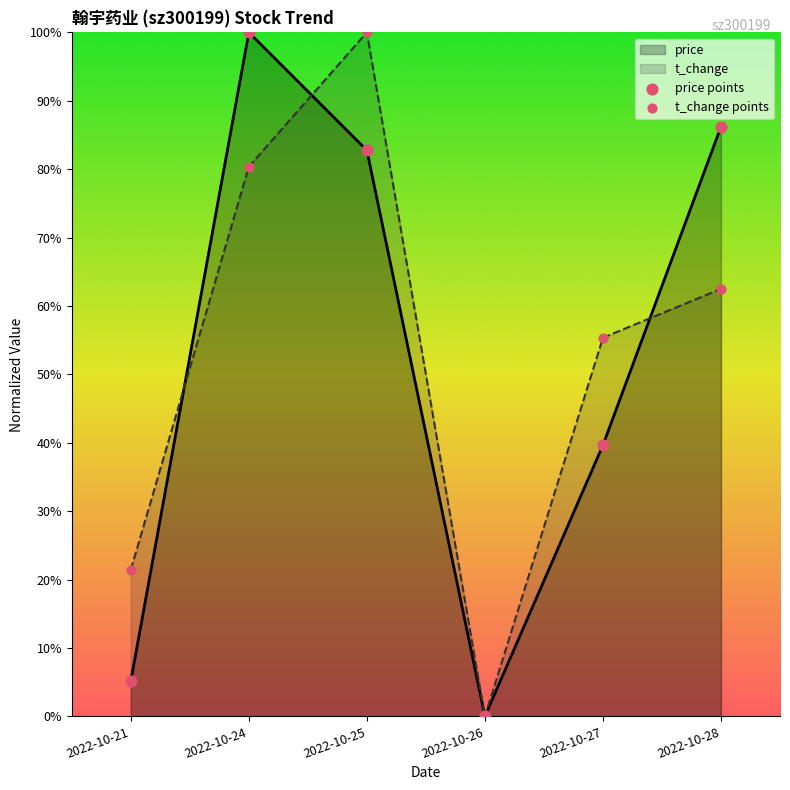

What is the total value across all series at 2022-10-25?

182.8